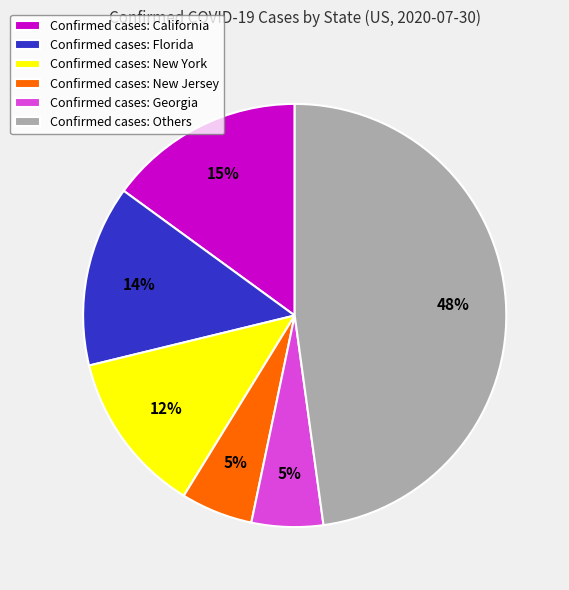

How many slices are in this pie chart?

6